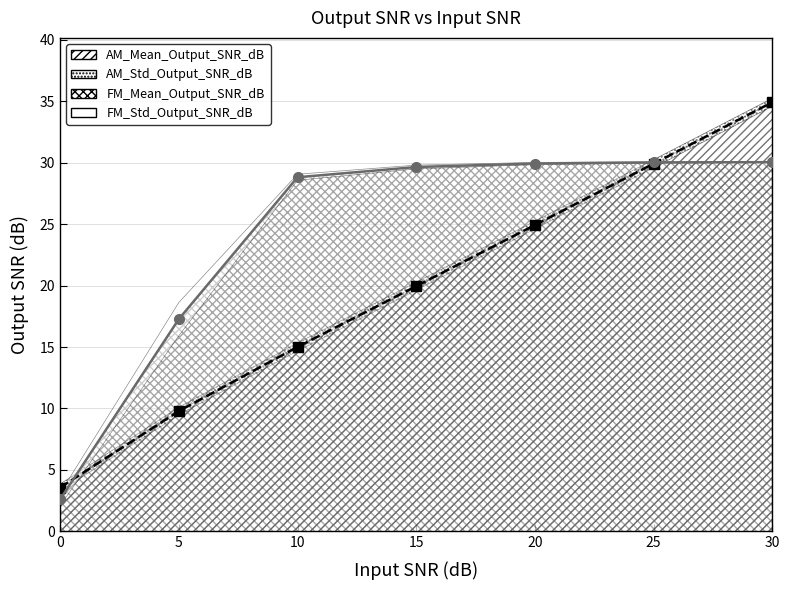

What is the total value across all series at 5.0?

27.1